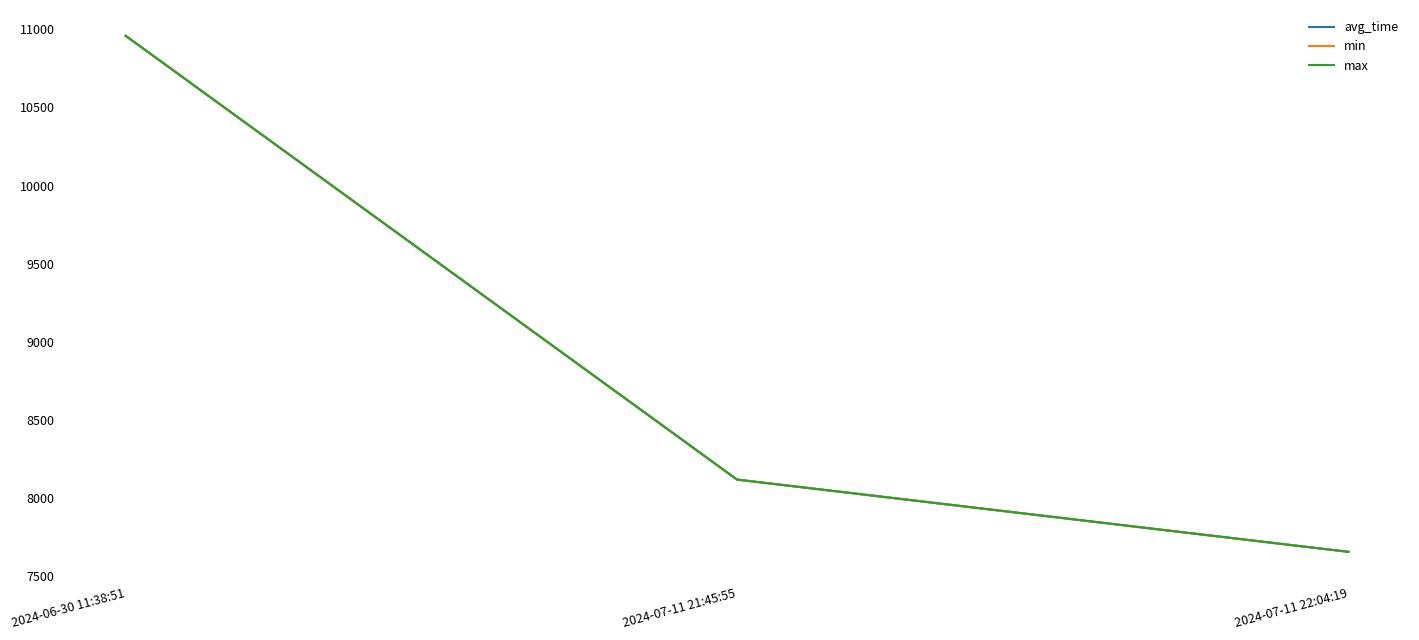

Does the chart display data point markers on the line(s)?

No